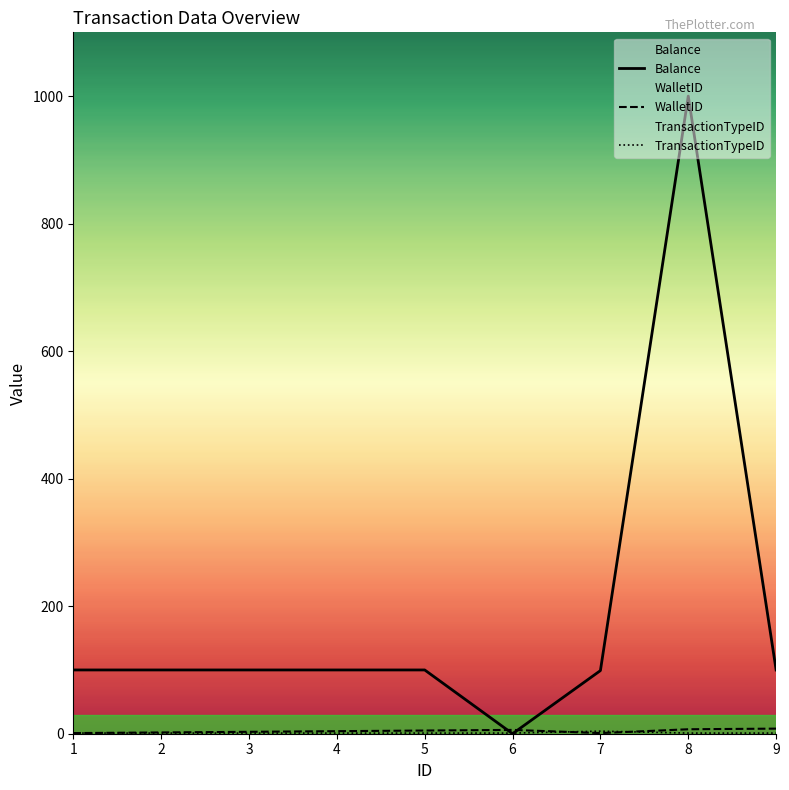

Where is WalletID nearest to the value 4?

4